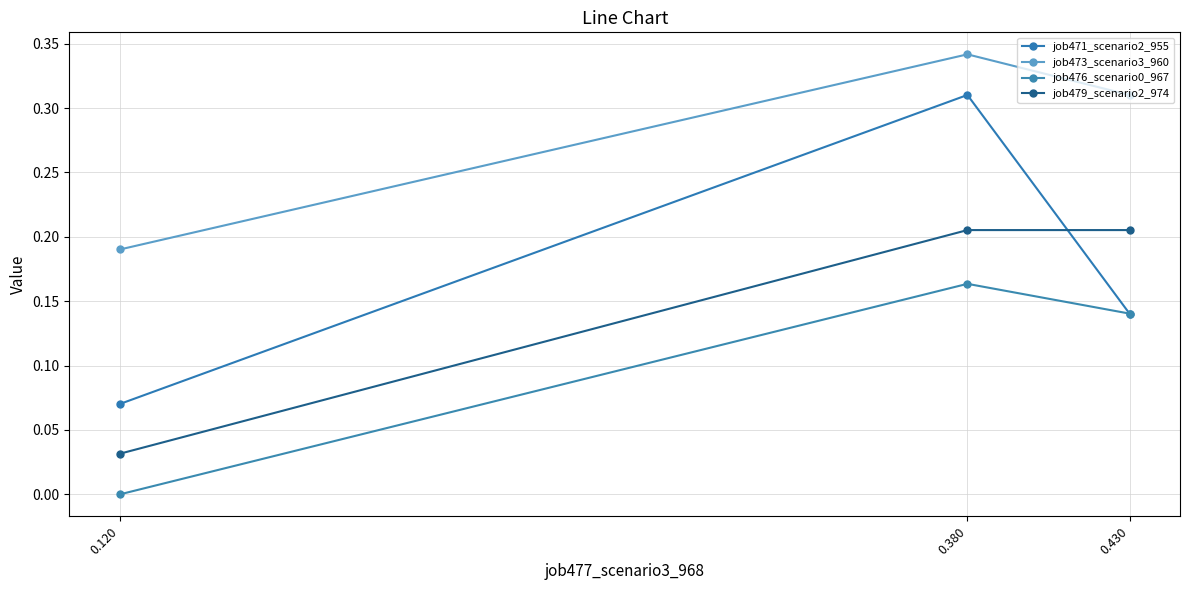

Between 0.380 and 0.120, which series saw the biggest shift?

job471_scenario2_955